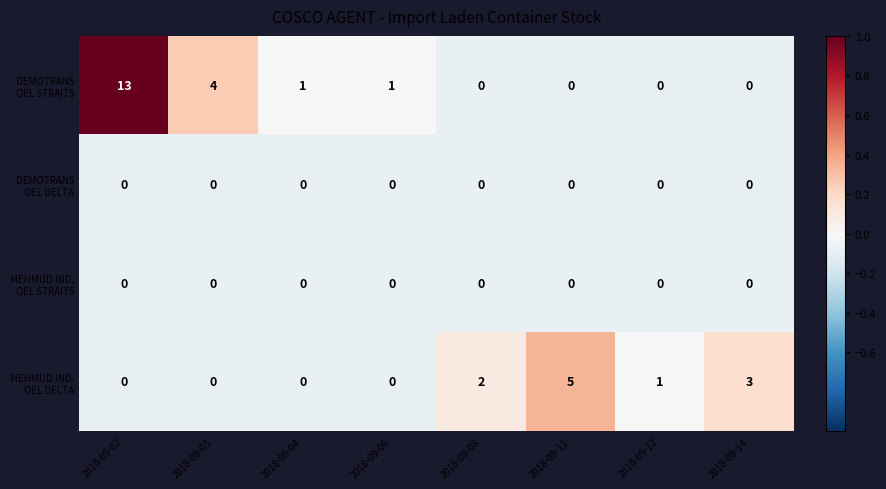

Which label corresponds to the largest value in the chart?

2018-09-02